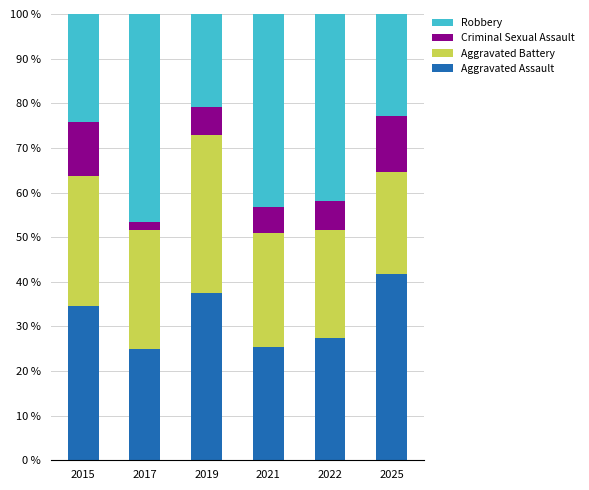

Reading left to right, transcribe the values for Aggravated Assault.

2015=34.5	2017=25.0	2019=37.5	2021=25.5	2022=27.4	2025=41.7